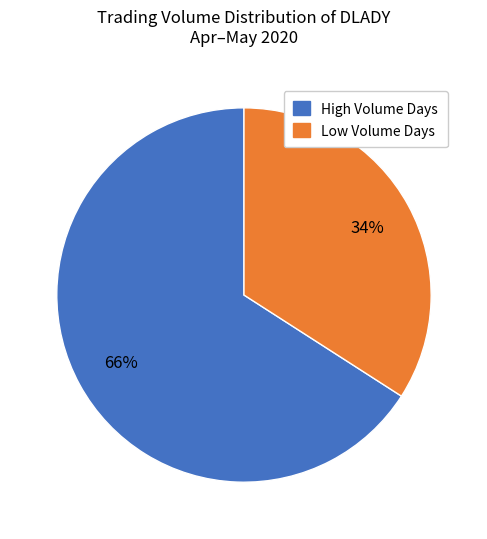

Does any single category account for the majority?

Yes